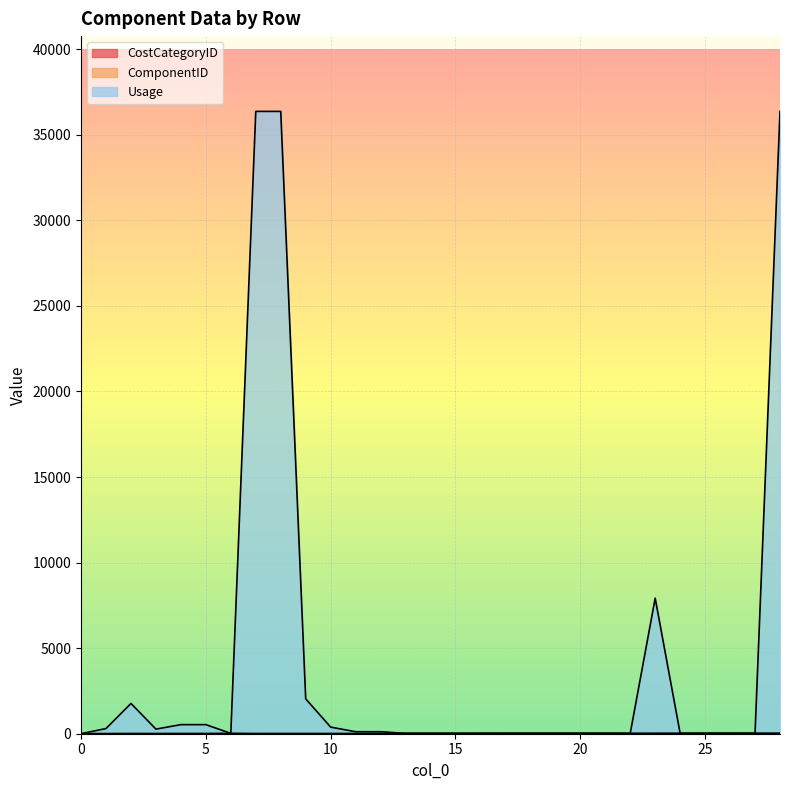

What is the difference between the maximum and minimum values in the CostCategoryID series?

9